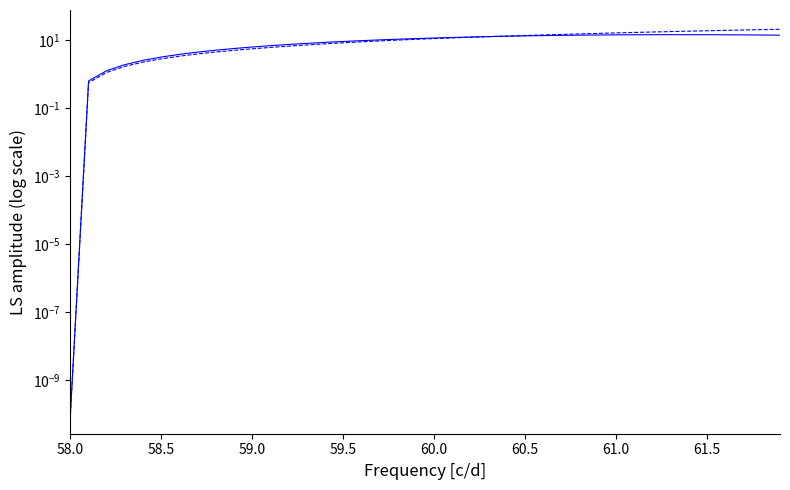

Is it true that Y displacement equals 8.9 at 24?

False